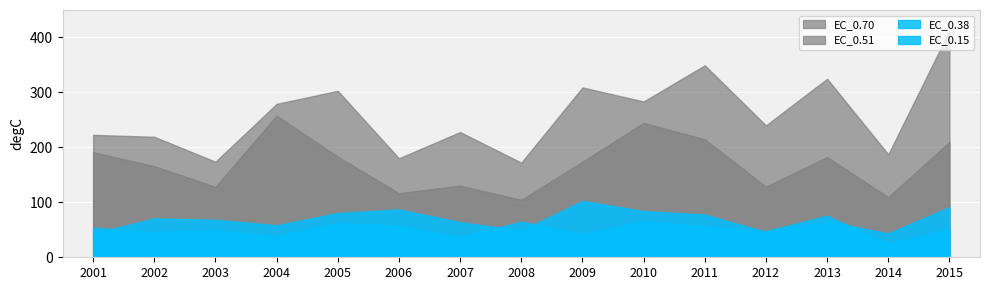

What are all the series names shown in the legend?

EC_0.70, EC_0.51, EC_0.38, EC_0.15